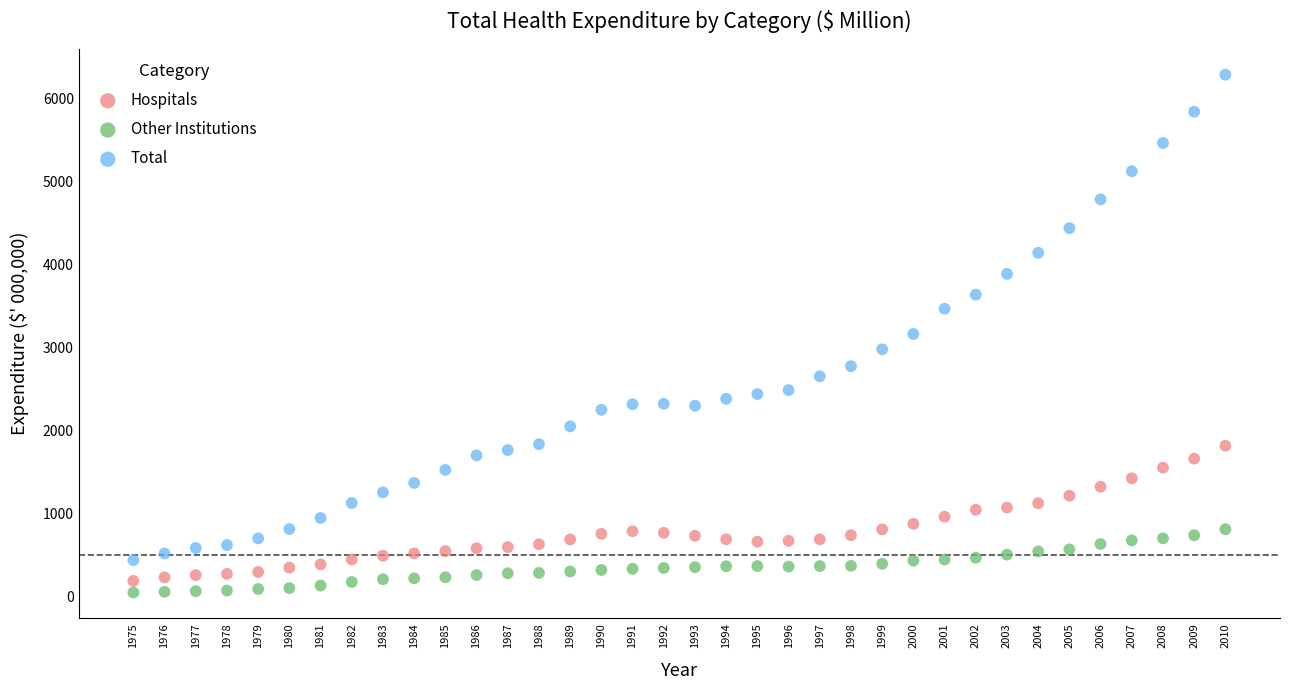

Which series has the widest spread of Y values?

Total